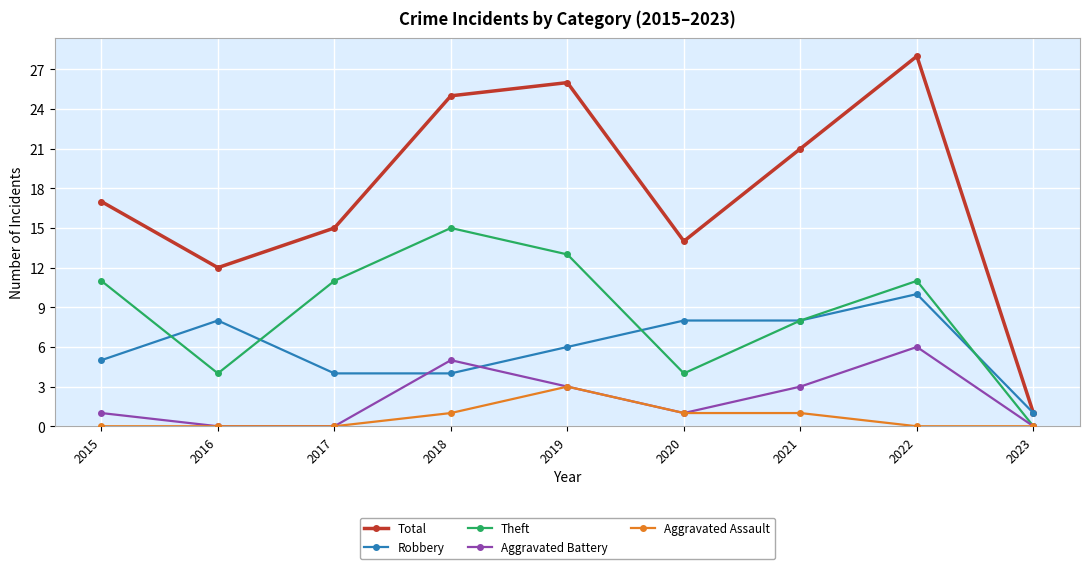

What is the difference between the highest and lowest values at 2015?

17